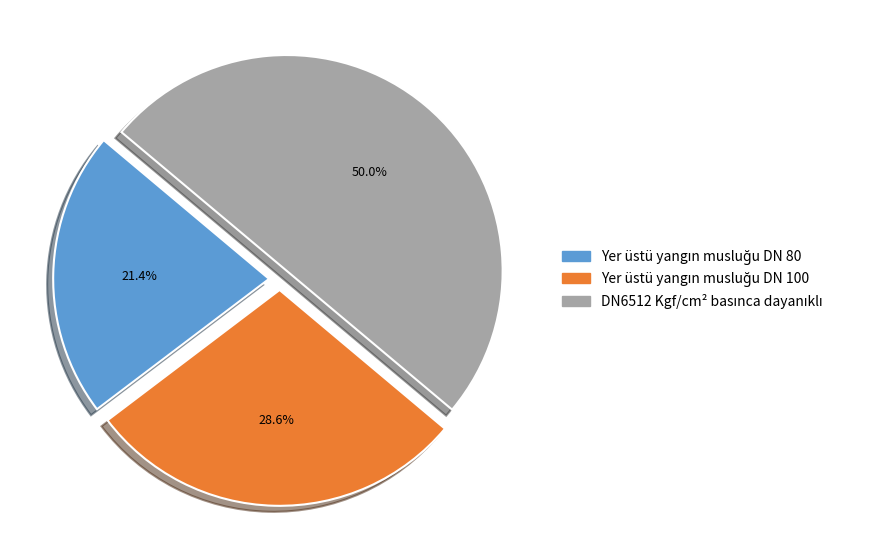

Count the number of slices in the pie.

3